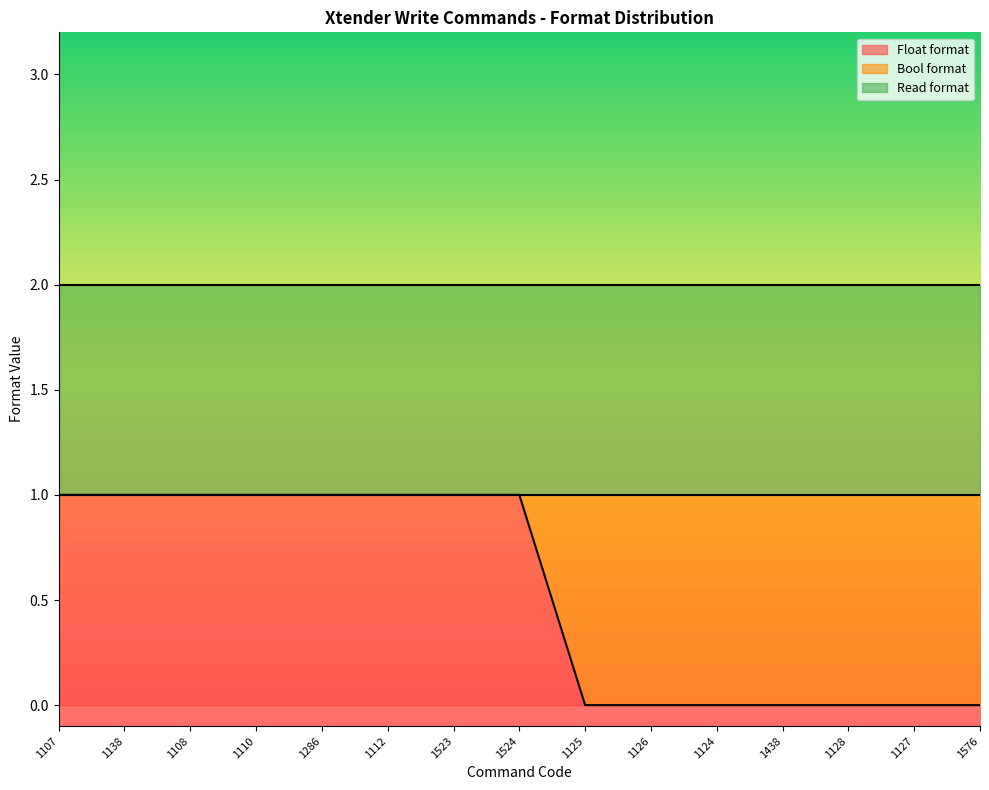

Which series changed the most between 1523 and 1125?

Float format